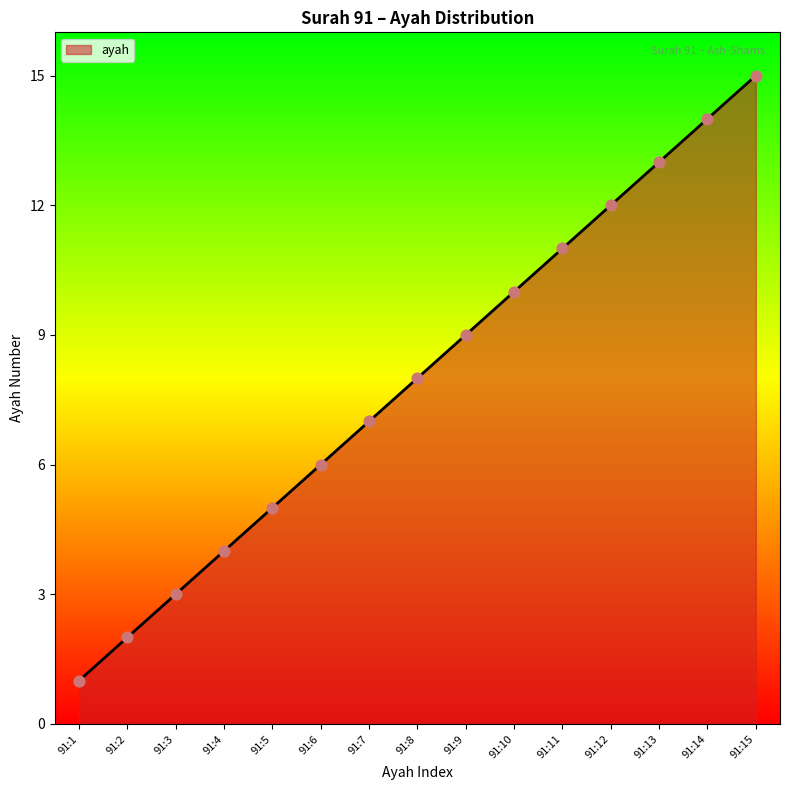

Which has a higher value, 91:12 or 91:7?

91:12